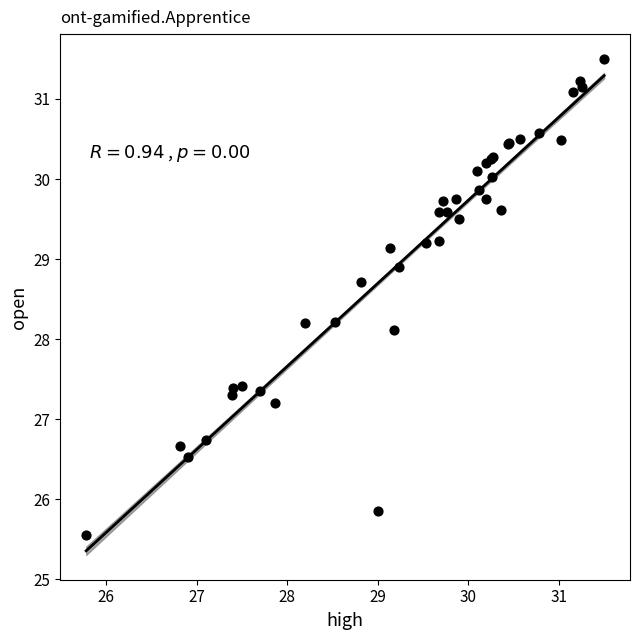

What Y value in the scatter plot is closest to 28?

28.1